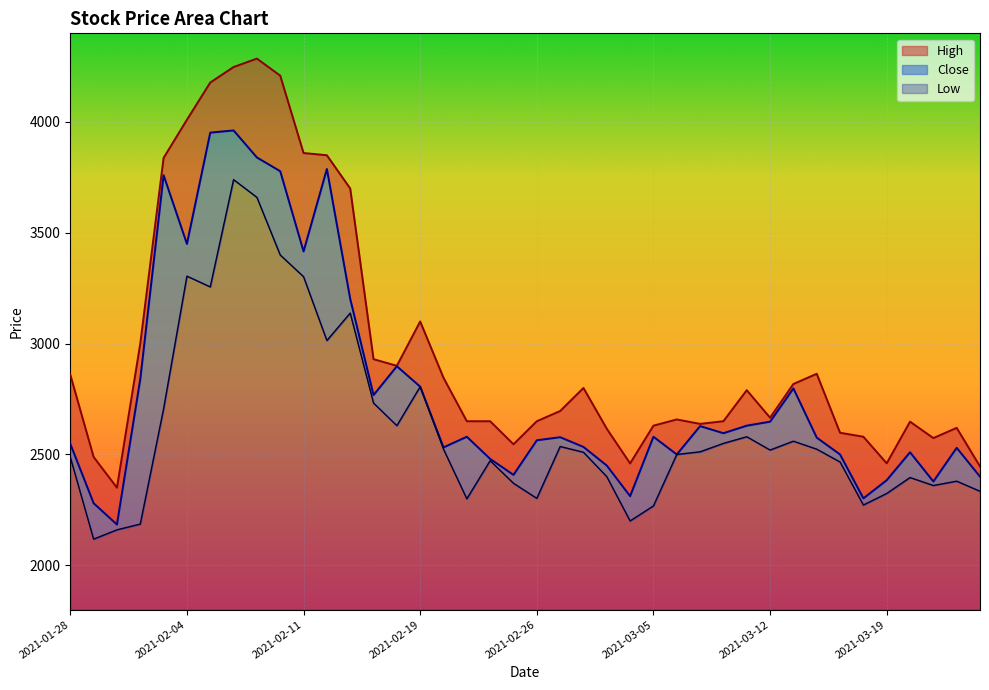

What is the sum of the Low values at 2021-03-01 and 2021-02-08?

6276.0